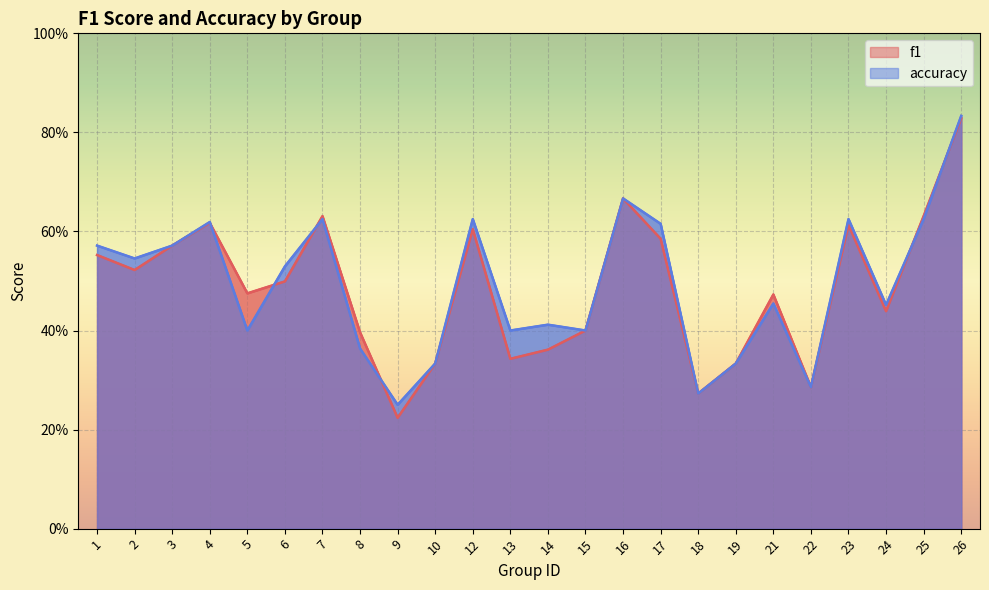

Reading left to right, transcribe all the data shown in this chart.

f1: 0.6	0.5	0.6	0.6	0.5	0.5	0.6	0.4	0.2	0.3	0.6	0.3	0.4	0.4	0.7	0.6	0.3	0.3	0.5	0.3	0.6	0.4	0.6	0.8
accuracy: 0.6	0.5	0.6	0.6	0.4	0.5	0.6	0.4	0.2	0.3	0.6	0.4	0.4	0.4	0.7	0.6	0.3	0.3	0.5	0.3	0.6	0.5	0.6	0.8